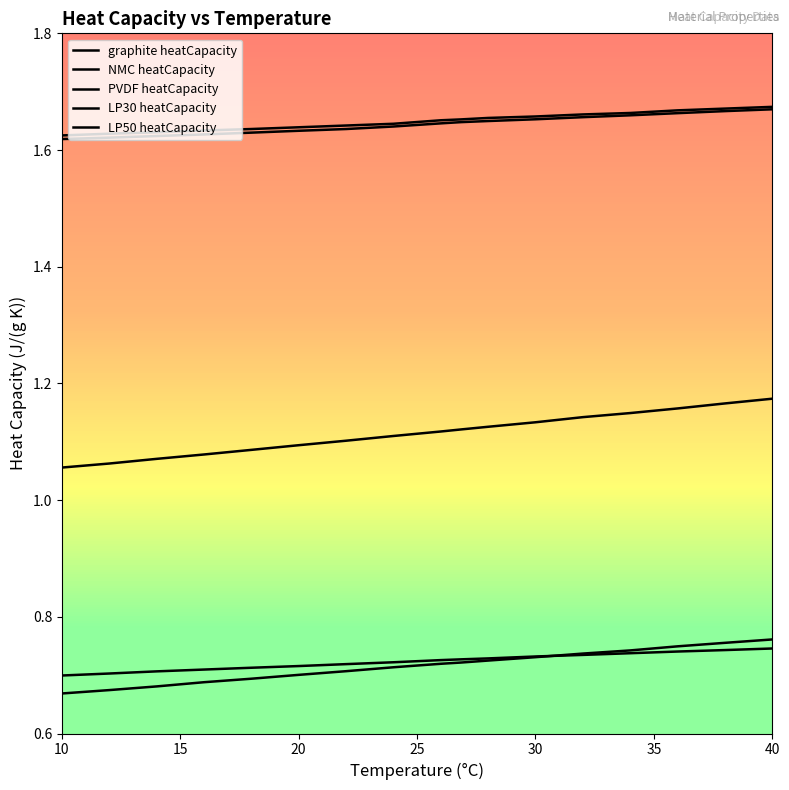

Which series has the largest total across all categories?

LP30 heatCapacity